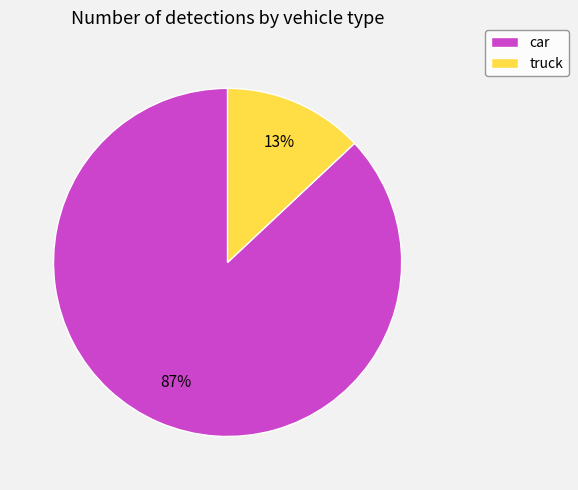

True or false: truck accounts for 27% of the total.

False